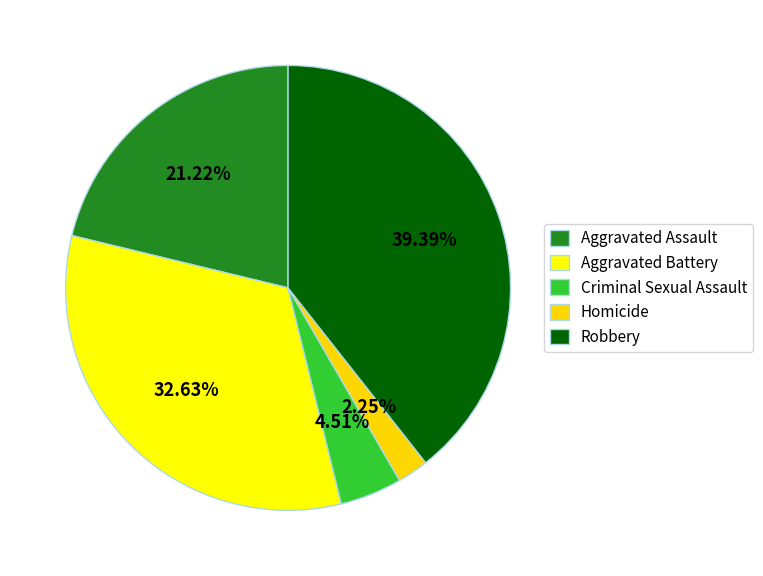

Approximately how many times larger is the value at Homicide compared to Robbery?

0.1